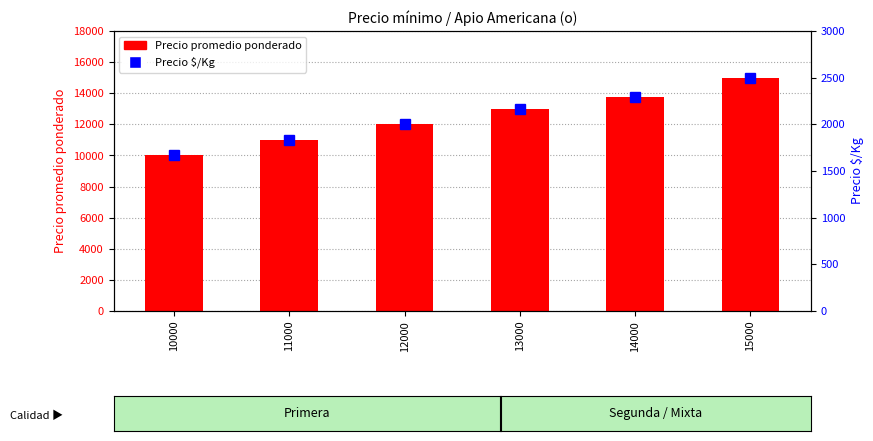

Reading left to right, list all the values displayed in this chart.

Precio promedio ponderado: 10000=10000	11000=11000	12000=12046	13000=13000	14000=13750	15000=15000
Precio $/Kg: 10000=1667	11000=1833	12000=2003	13000=2167	14000=2292	15000=2500